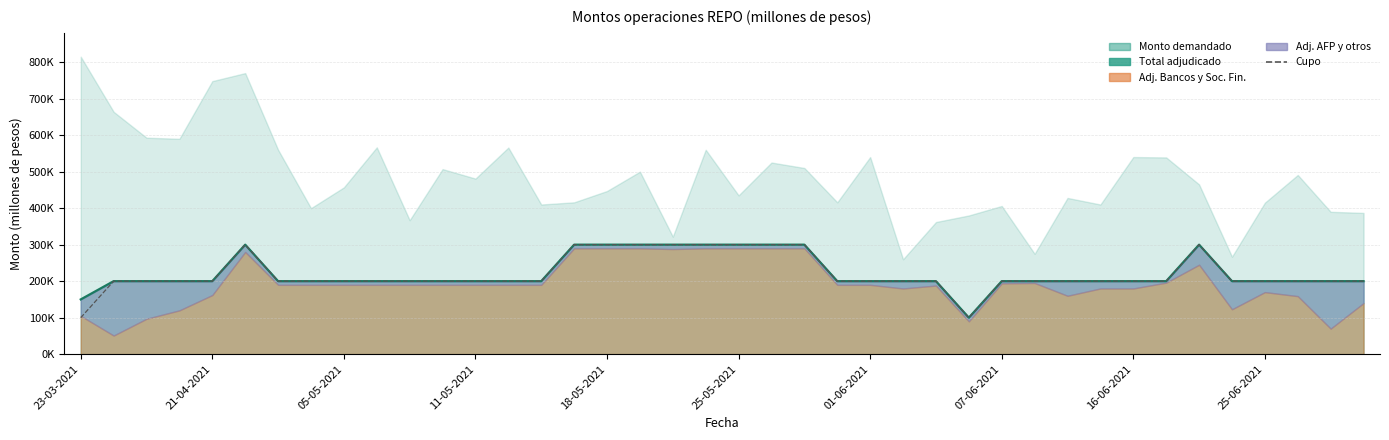

Which category has the lowest value across all series?

23-03-2021